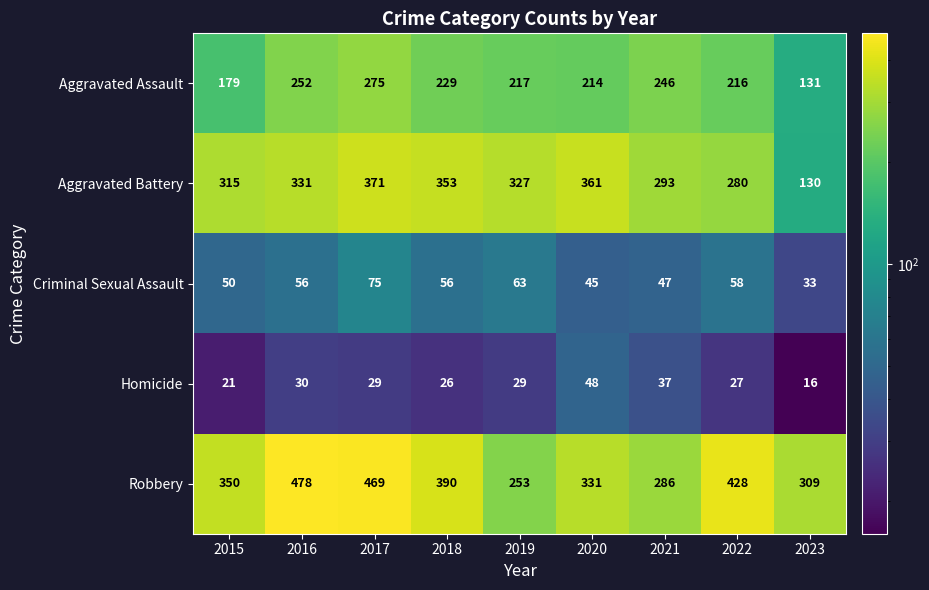

Where is Aggravated Assault nearest to the value 203?

2020